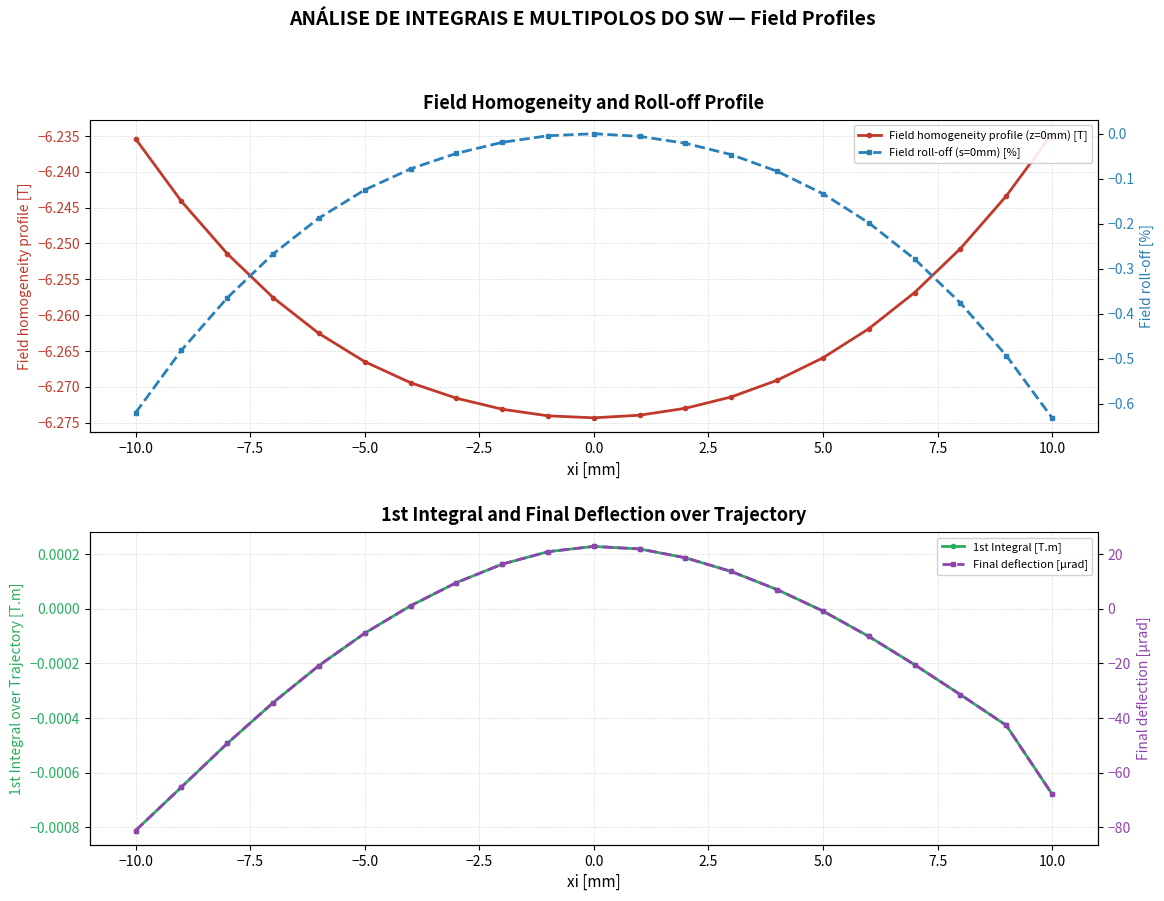

True or false: Field homogeneity profile (z=0mm) [T] has a value of -6.3 at 2.5.

True